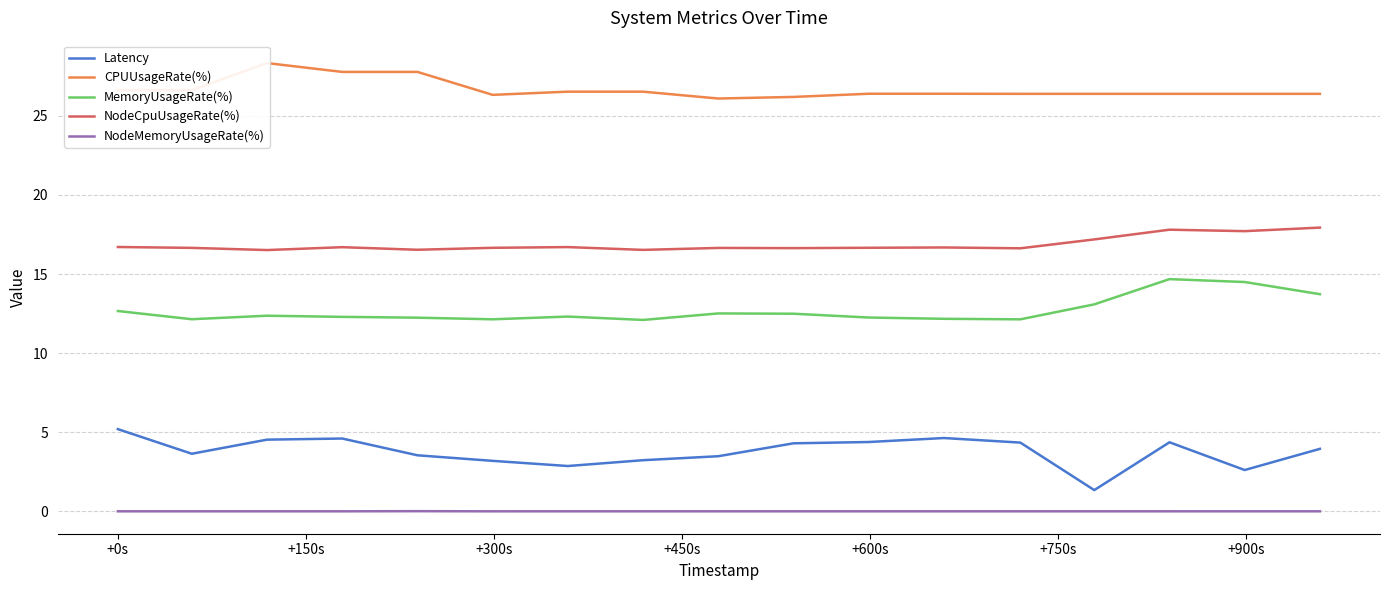

Which series has the largest total across all categories?

CPUUsageRate(%)